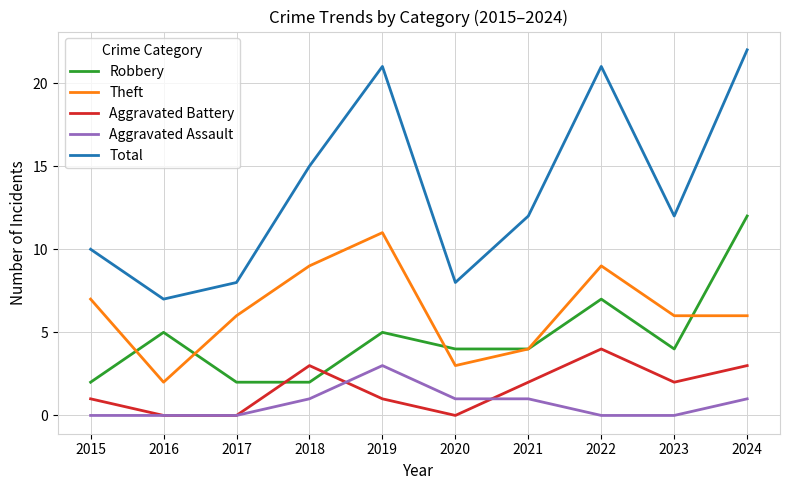

How many Aggravated Assault values are between 0 and 1?

9